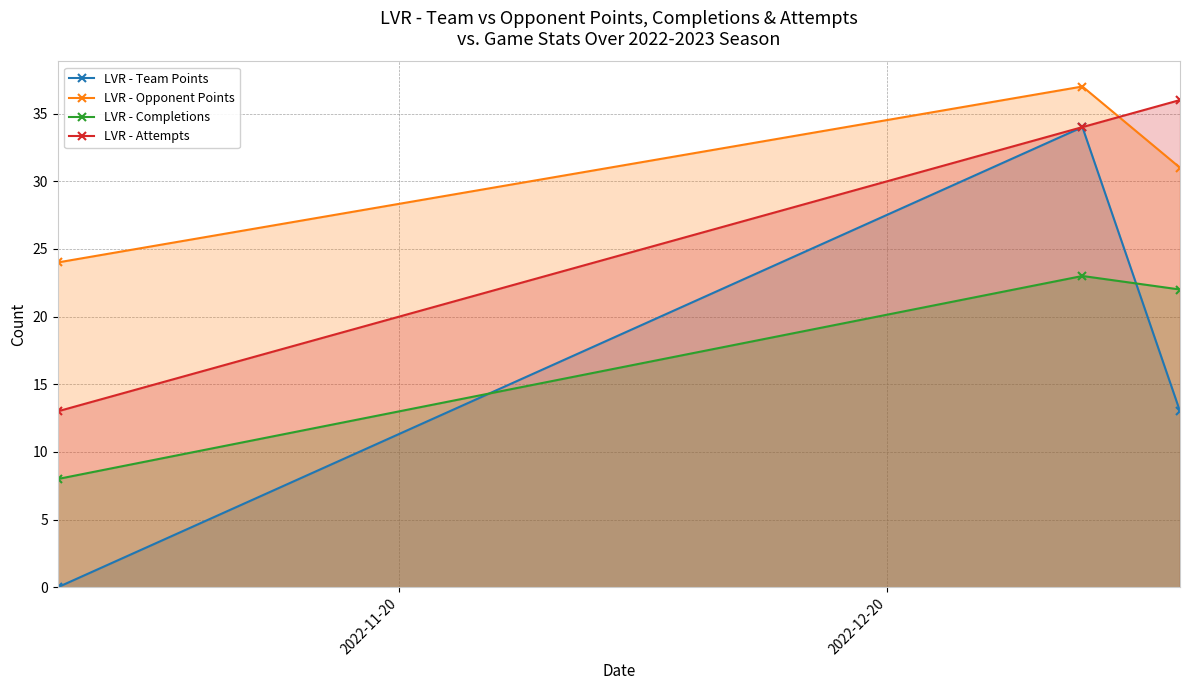

What is the greatest value displayed?

37